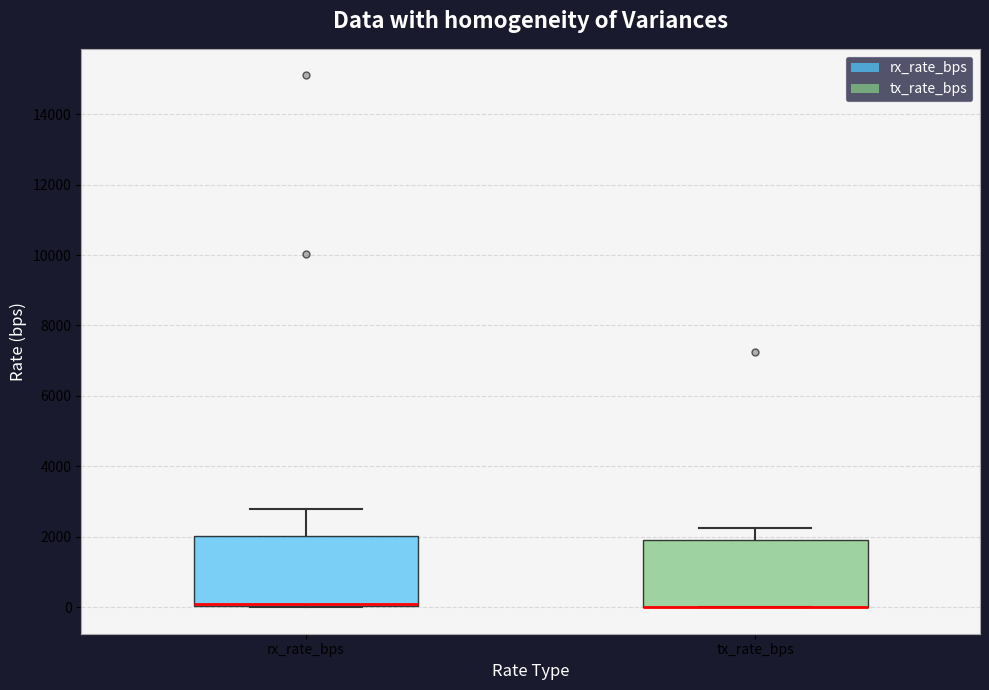

Where is the lower edge of the box for rx_rate_bps on the y-axis? The values are not printed on the chart, so give them approximately, as read against the axis.

0